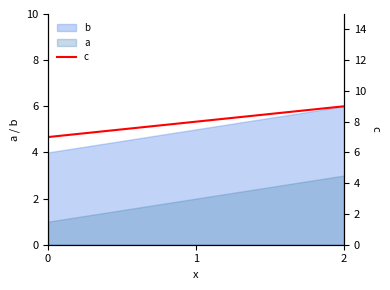

How many lines are shown in the chart?

1